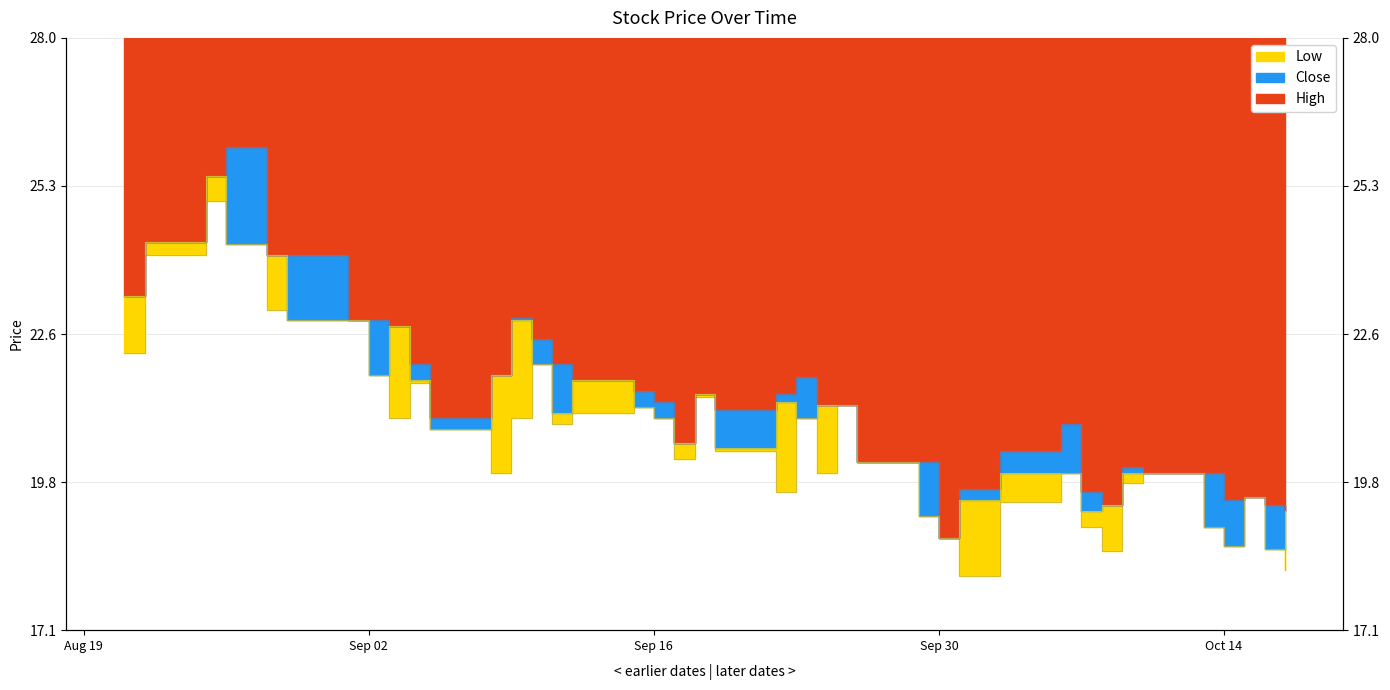

The High series shows 25.5 at 2025-08-25. True or false?

True